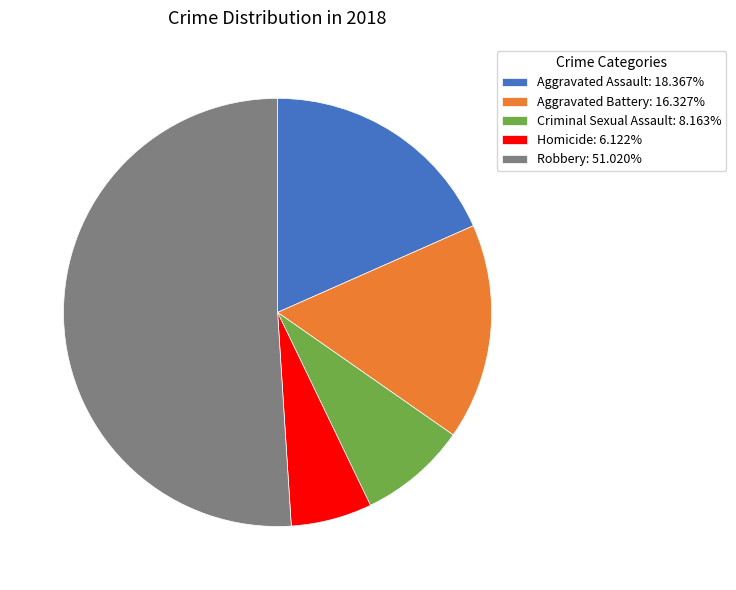

Approximately how many times larger is the value at Criminal Sexual Assault: 8.163% compared to Homicide: 6.122%?

1.3